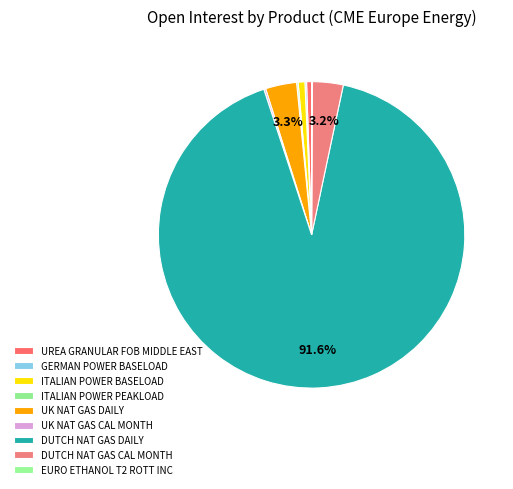

To the nearest percent, what portion does ITALIAN POWER BASELOAD represent?

1%